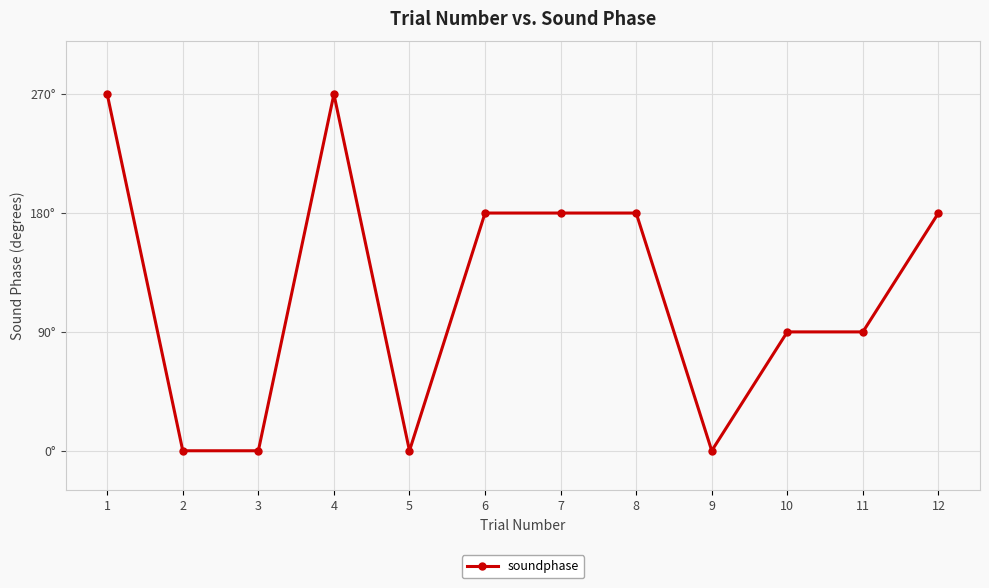

Is this an area chart (filled region under the line)?

No